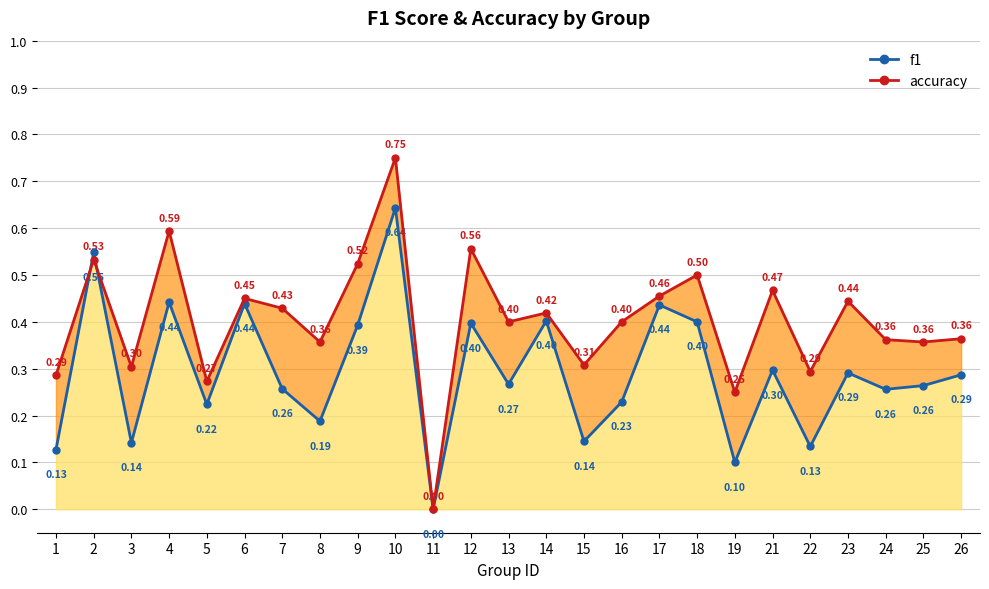

Between 14 and 18, which series saw the biggest shift?

accuracy